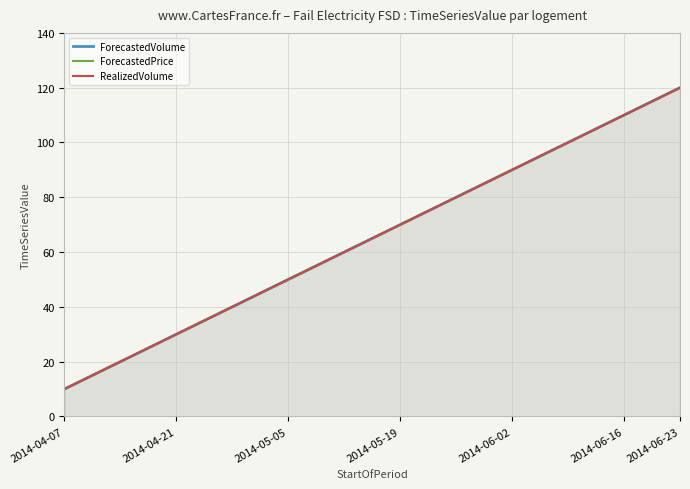

The value of ForecastedVolume at 2014-05-05 is 50. True or false?

True